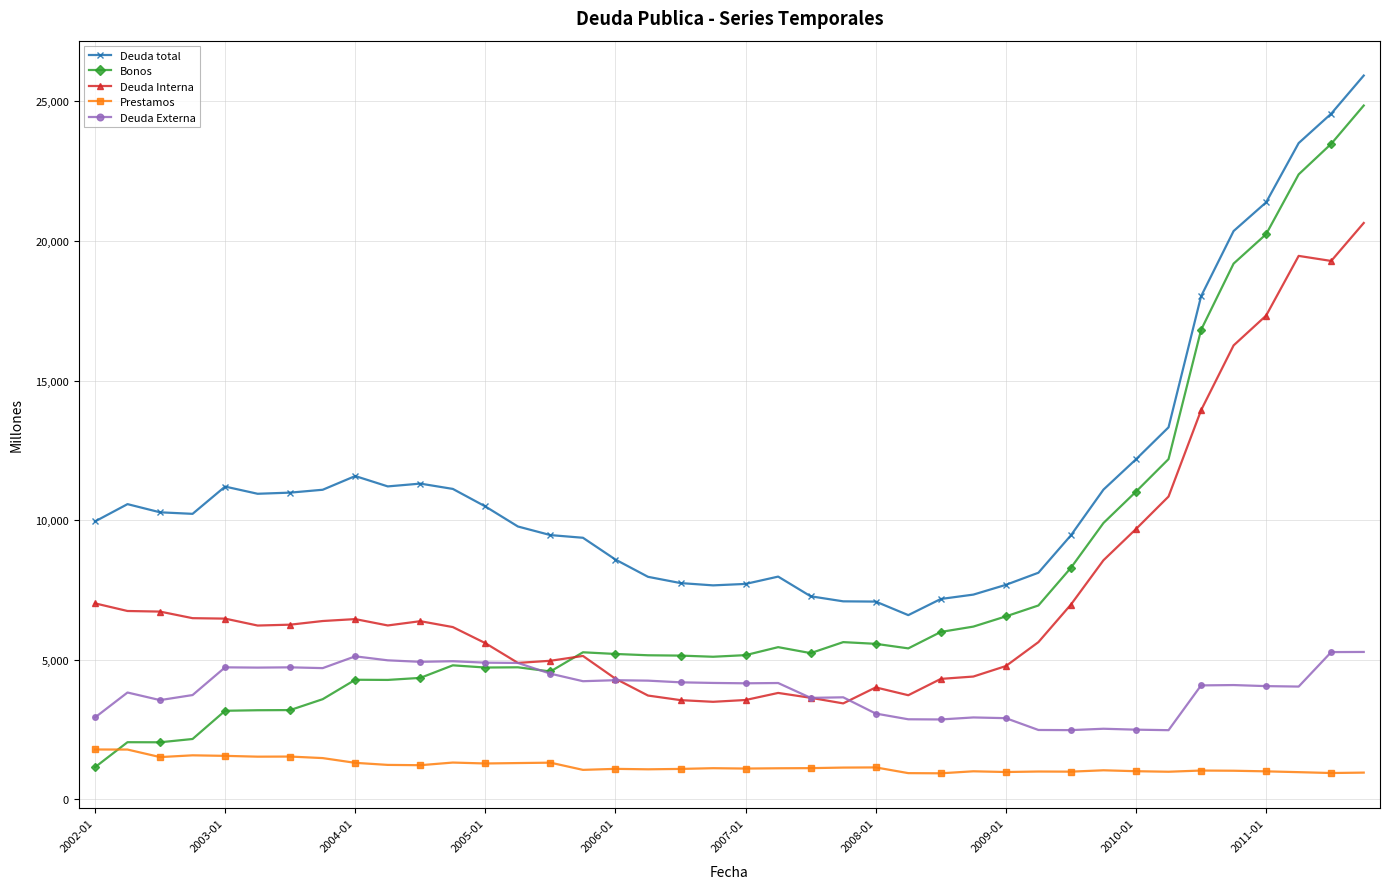

Which series has the largest total across all categories?

Deuda total